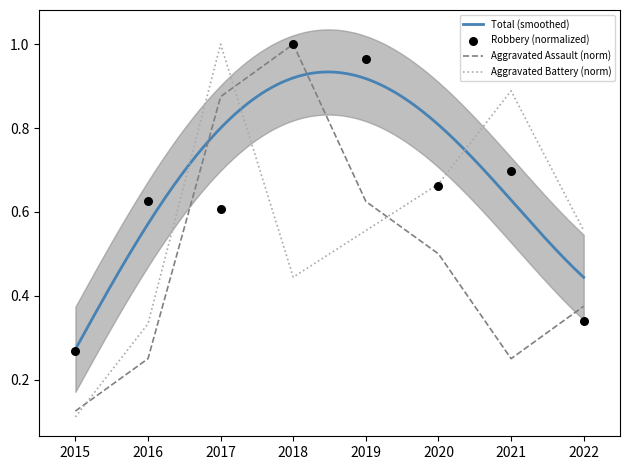

Which series contains the highest Y value?

Aggravated Assault